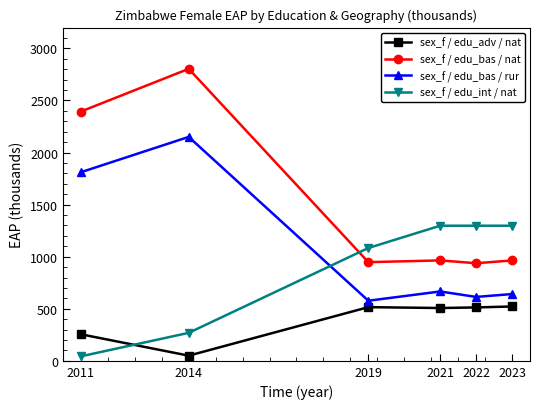

In sex_f / edu_adv / nat, how many points are lower than both neighbors (excluding endpoints)?

2